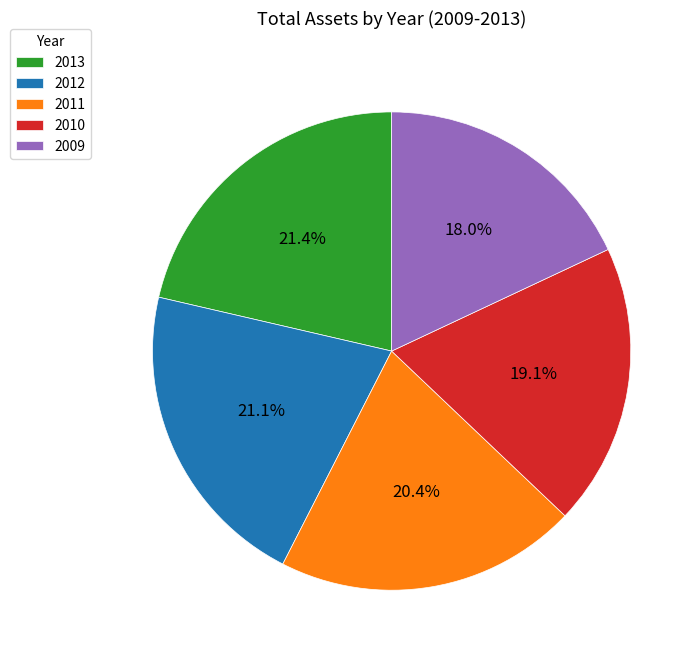

What is the ratio of the value at 2013 to the value at 2011?

1.0